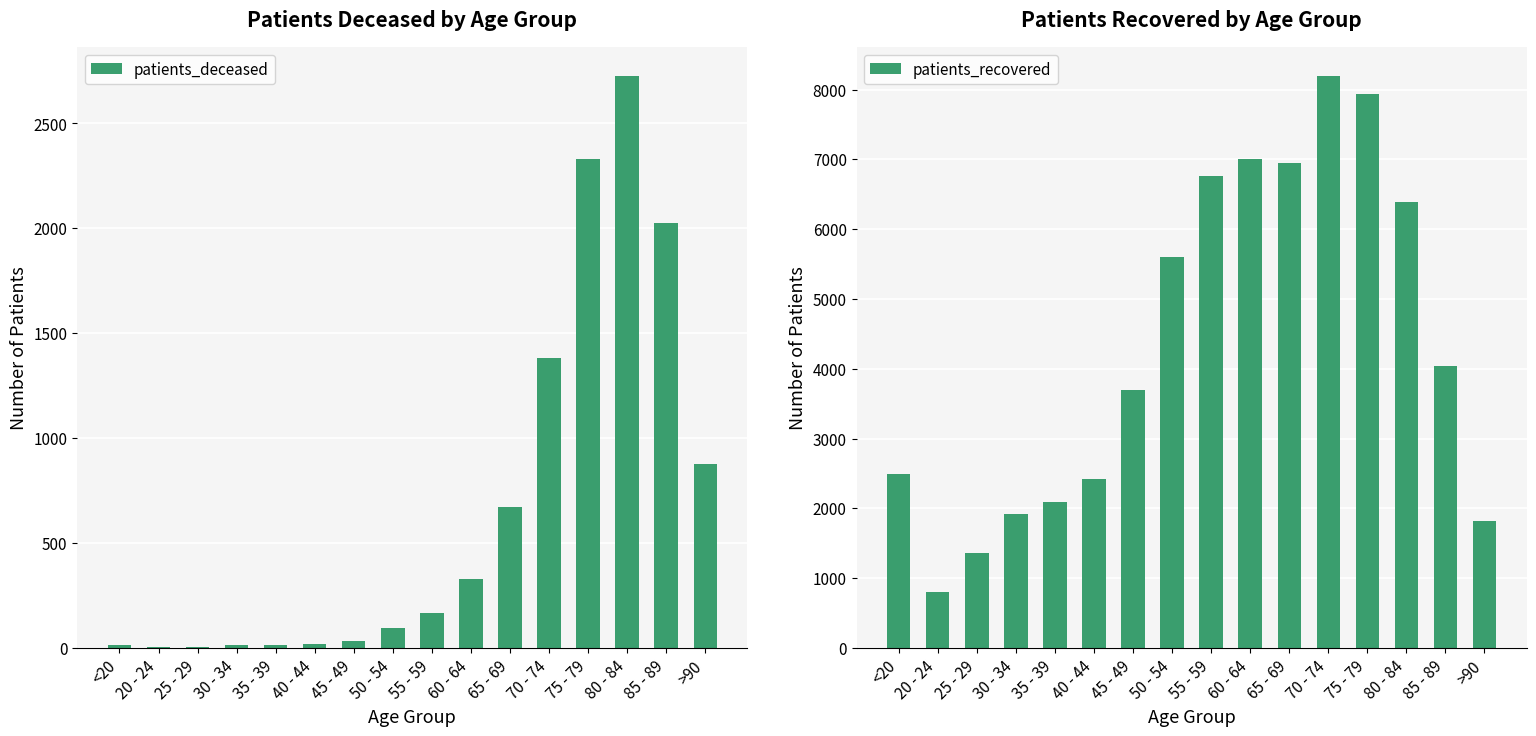

Does the chart contain any negative values?

No